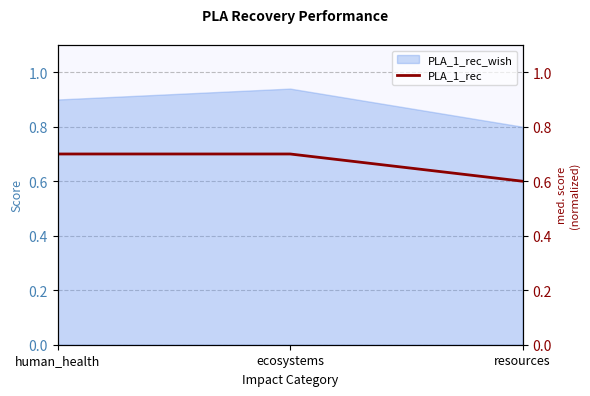

Does the chart display data point markers on the line(s)?

No